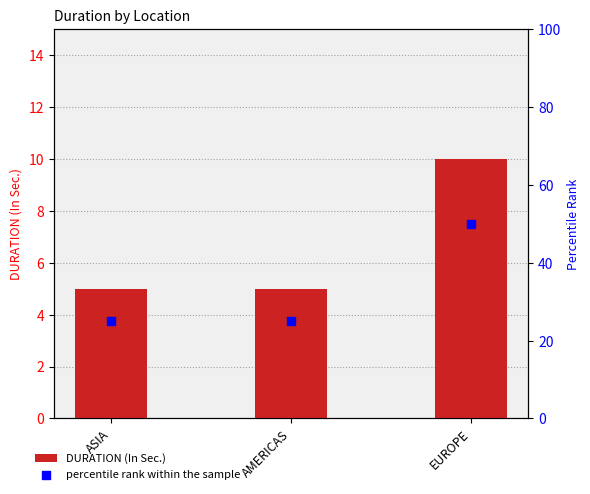

What is the total value across all series at ASIA?

30